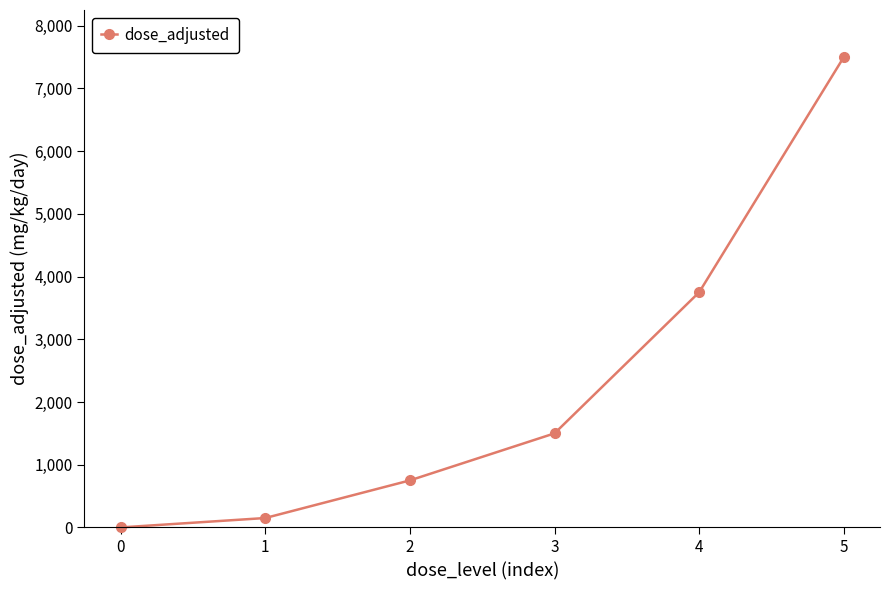

What is the maximum value shown in the chart?

7500